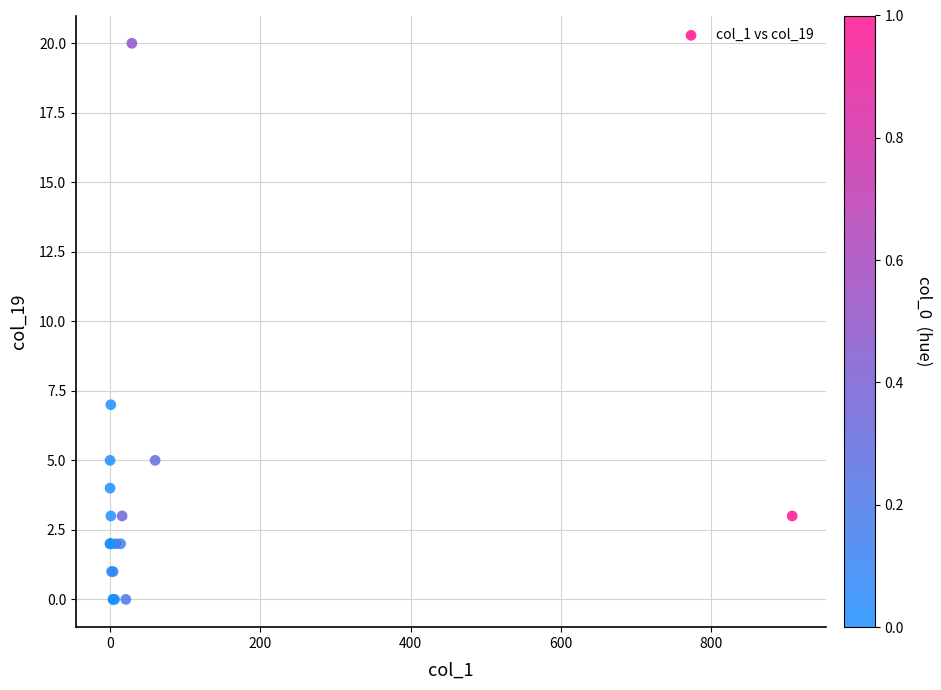

What Y value in the scatter plot is closest to 10?

7